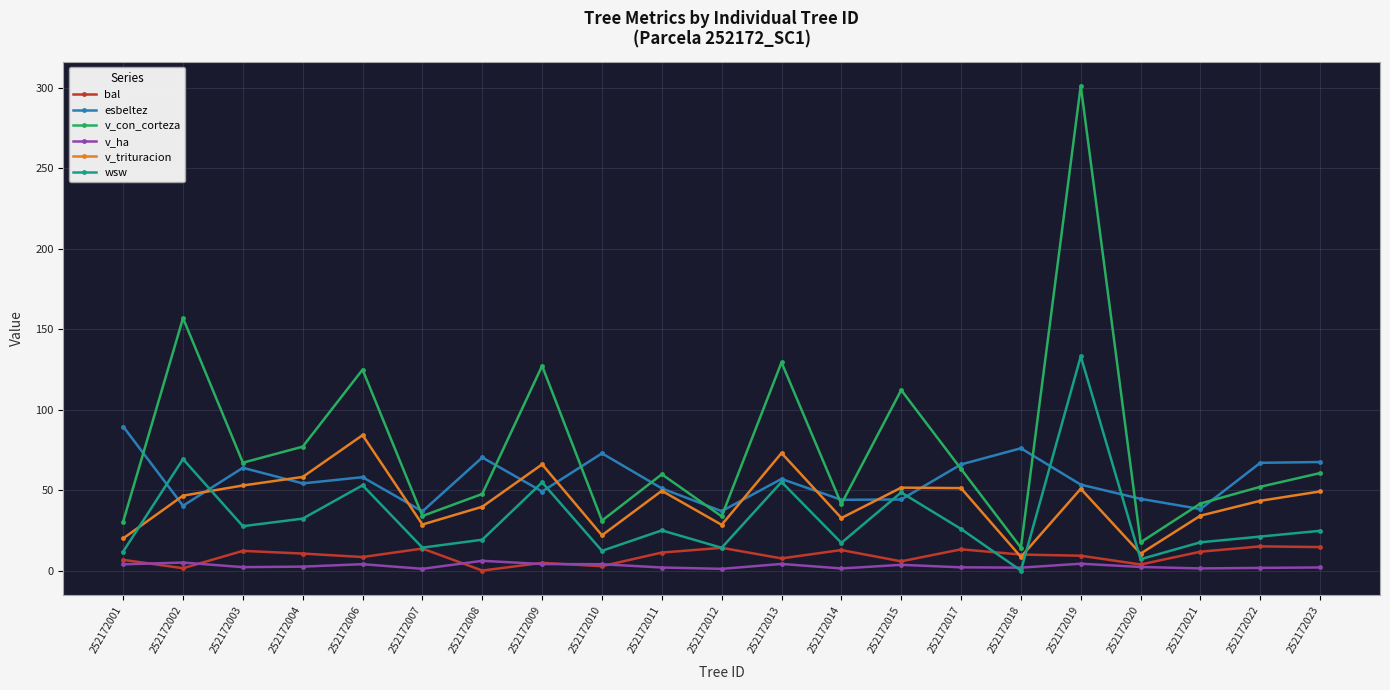

What are all the series names shown in the legend?

bal, esbeltez, v_con_corteza, v_ha, v_trituracion, wsw